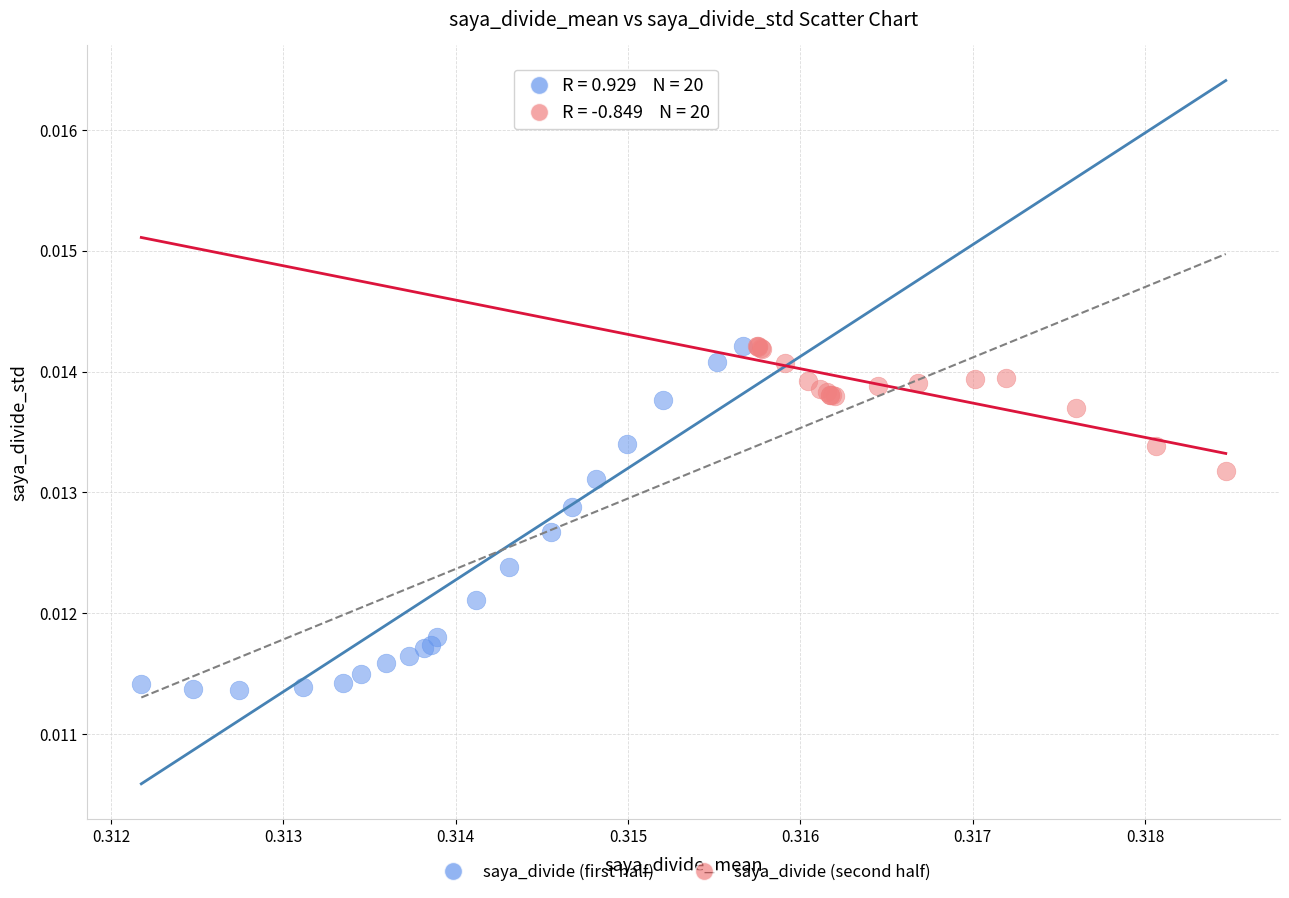

Which series contains the lowest Y value?

saya_divide (first half)